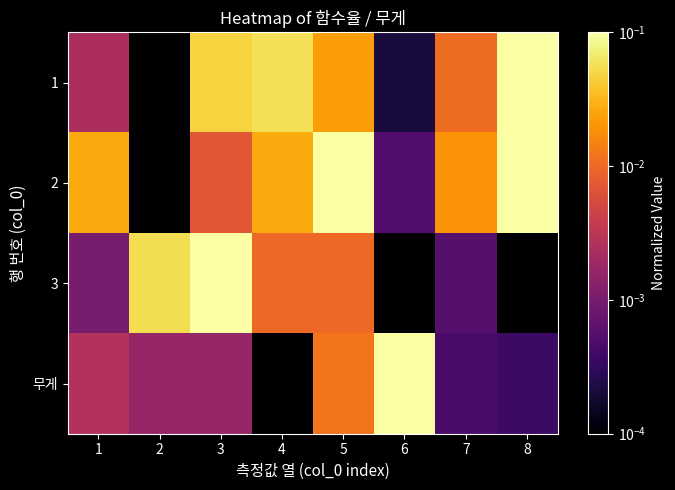

Which series has the largest range (max minus min)?

1